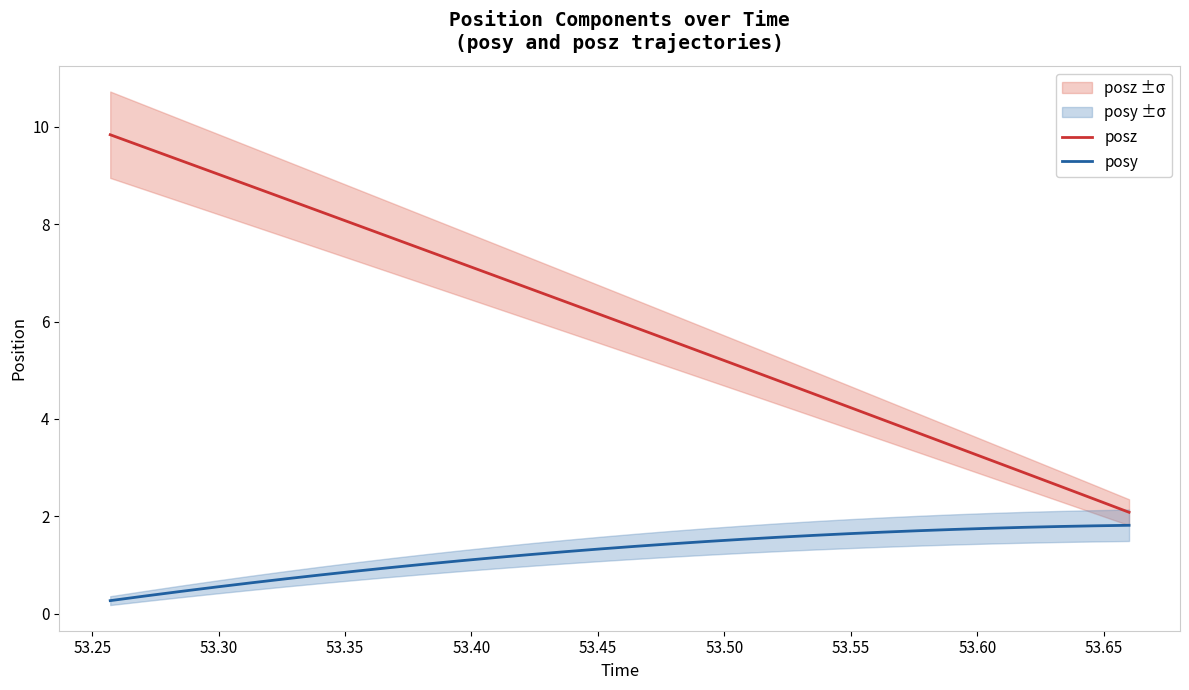

True or false: posz and posy cross at least once.

False